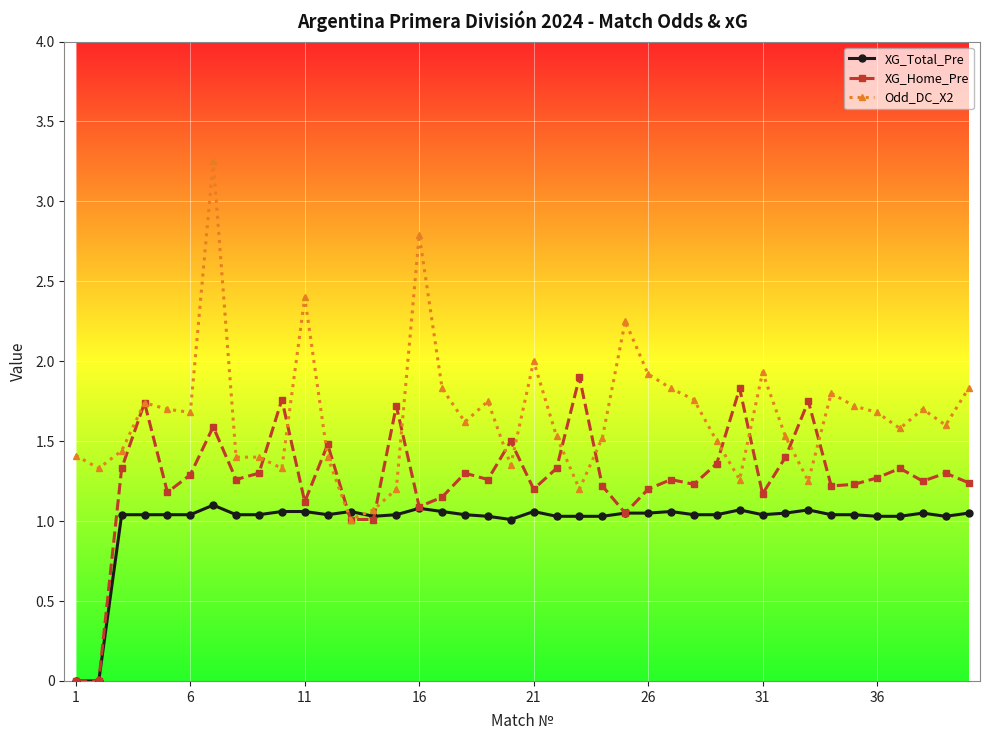

Which series has the largest total across all categories?

Odd_DC_X2